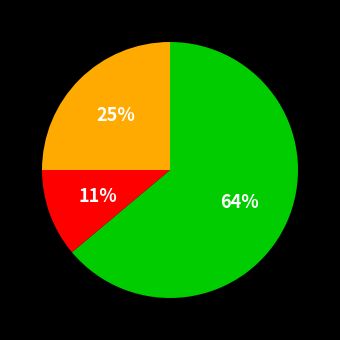

How many slices are in this pie chart?

3